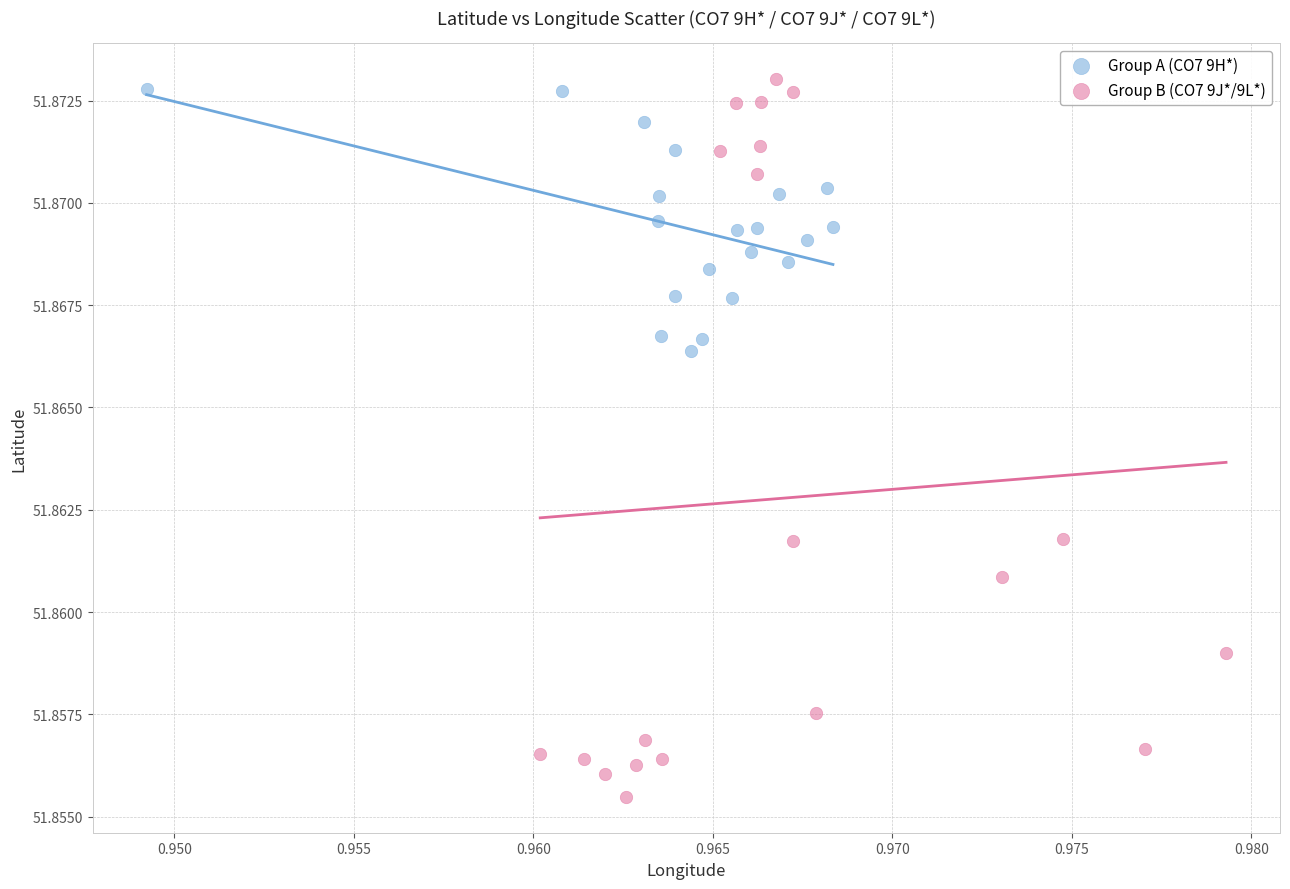

Which series reaches the minimum Y coordinate?

Group B (CO7 9J*/9L*)